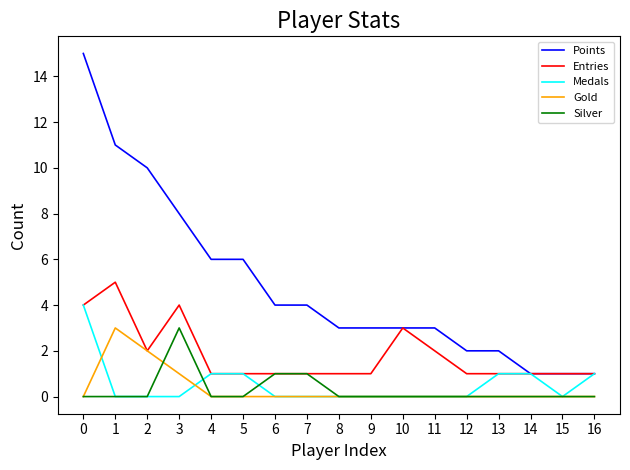

What is the difference between the maximum and minimum values in the Gold series?

3